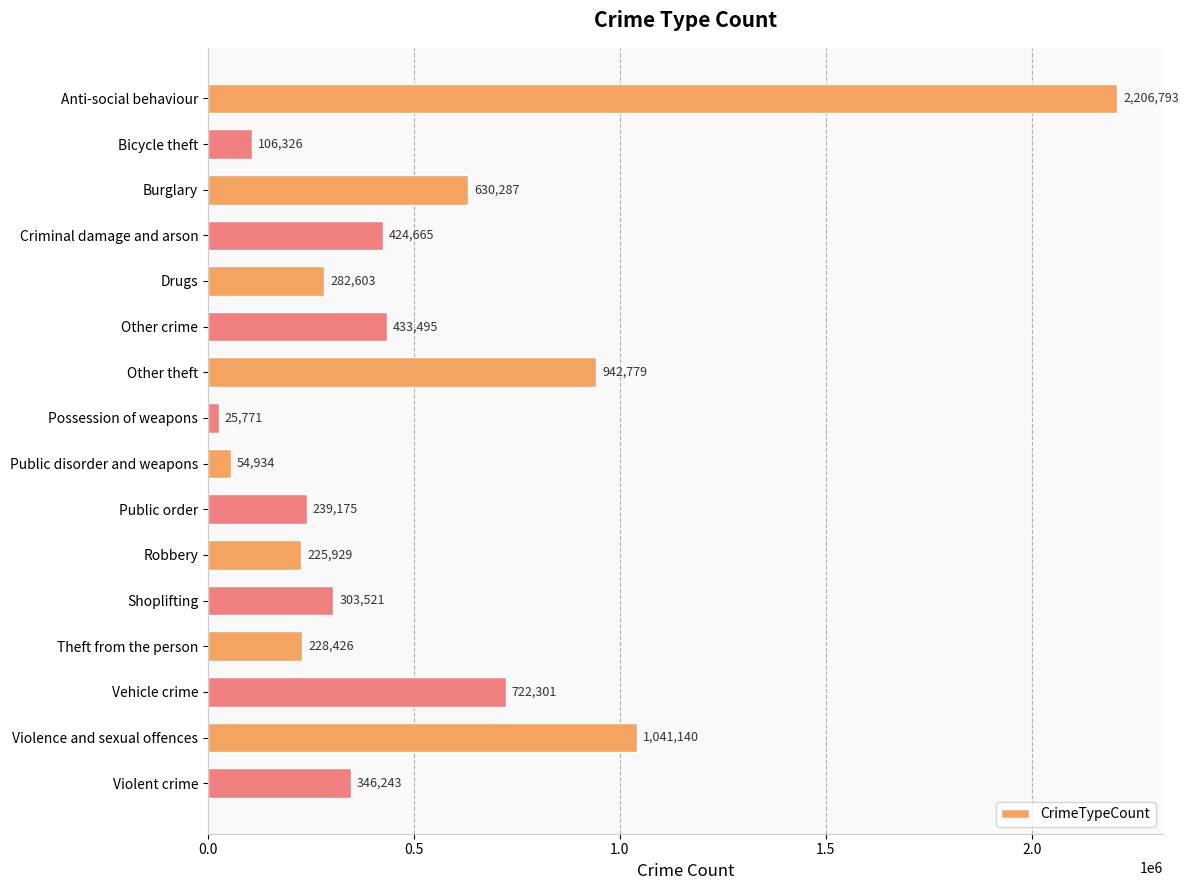

What is the value of the 4th bar from the top?

424665